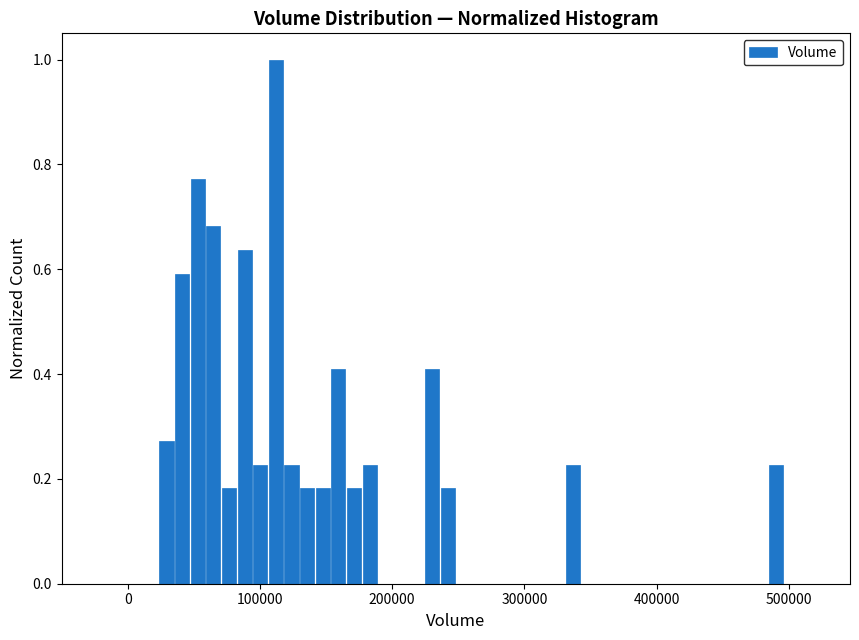

Around what value on the x-axis is the tallest bar? Give the approximate position of its centre, as read against the axis.

110000